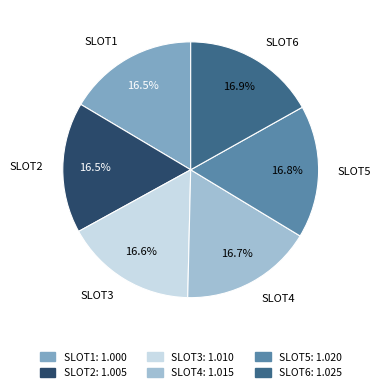

What percentage is the SLOT3 slice, to the nearest percent?

17%